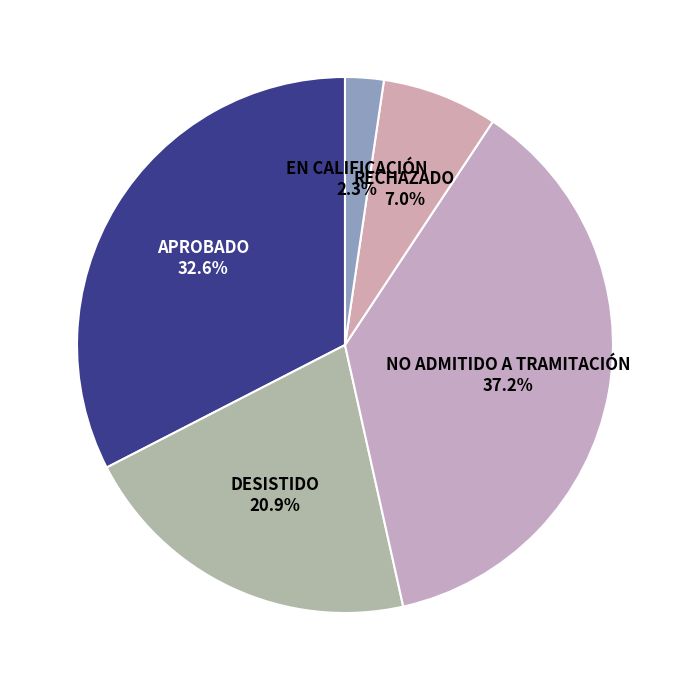

To the nearest percent, what is the average slice percentage?

20%